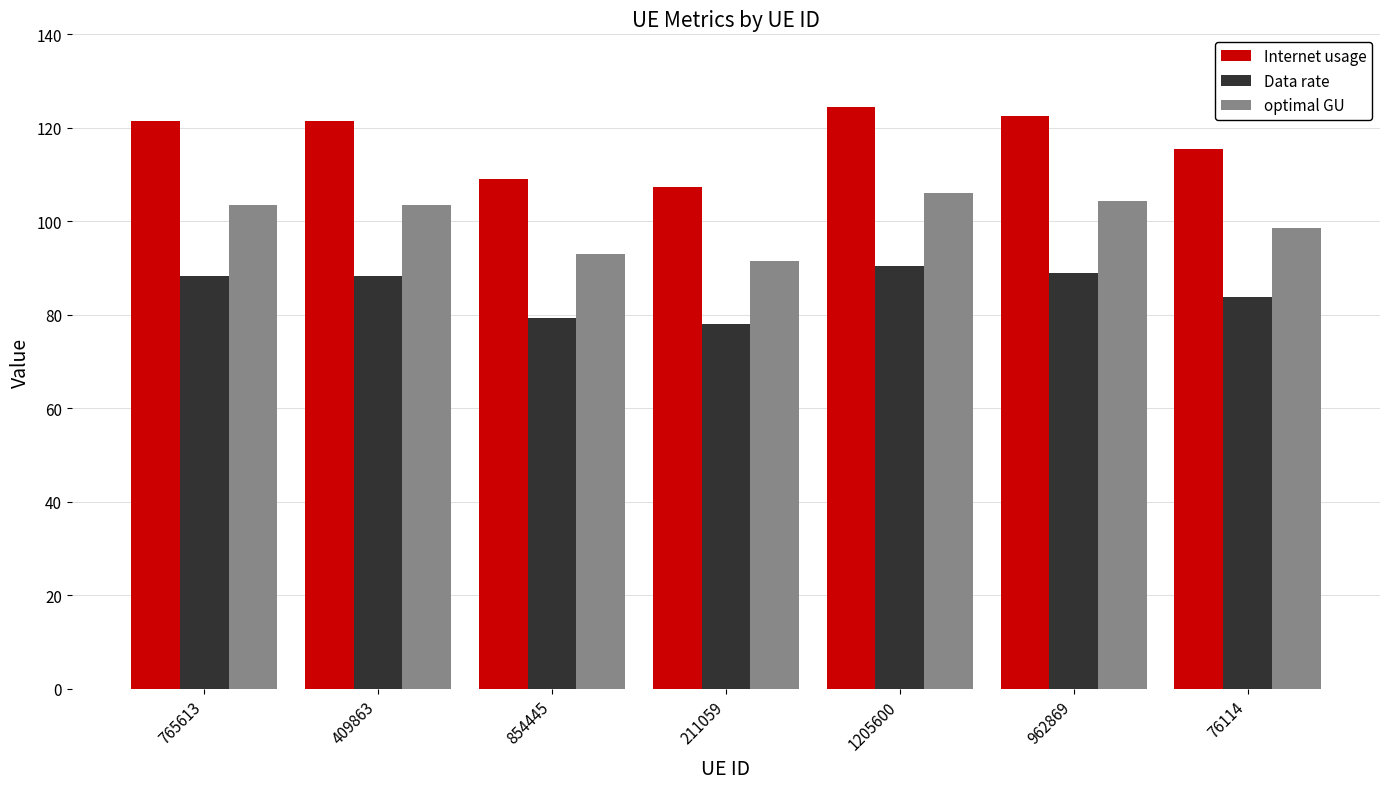

What is the value of the Internet usage bar at the 5th from the left?

124.5